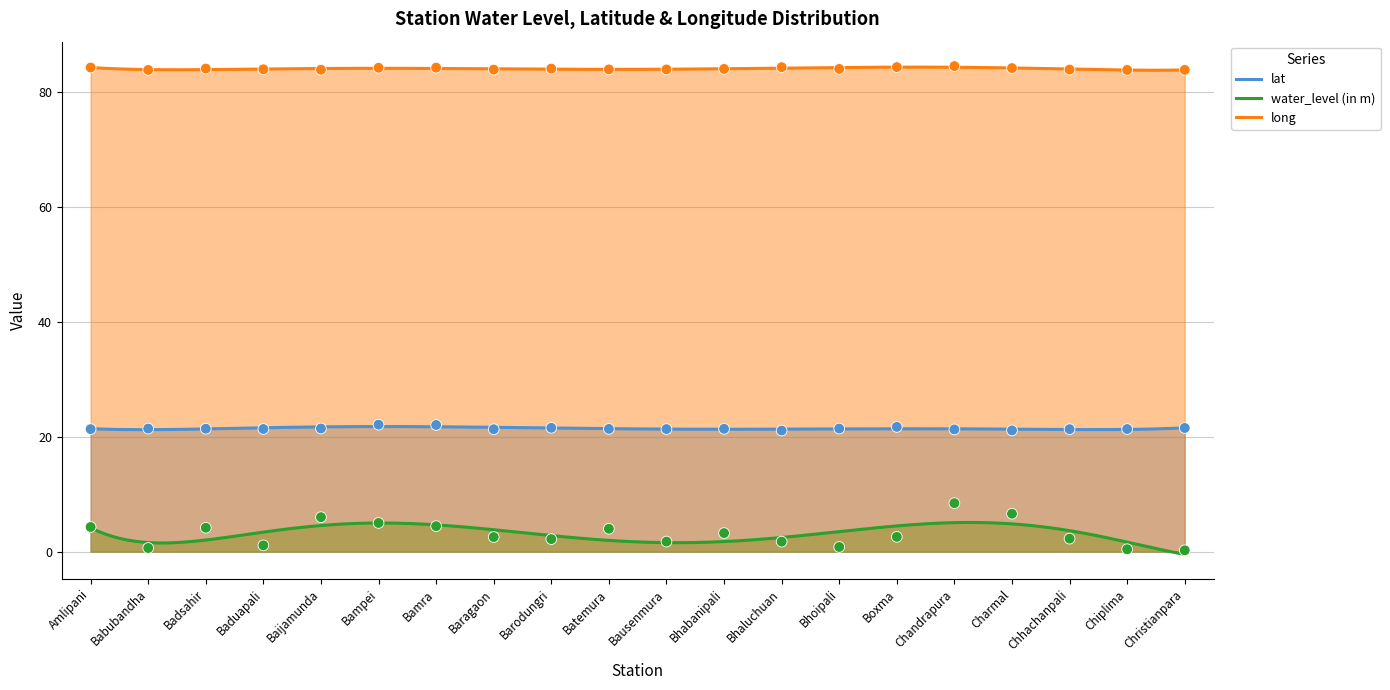

Which series has the widest spread of Y values?

water_level (in m)